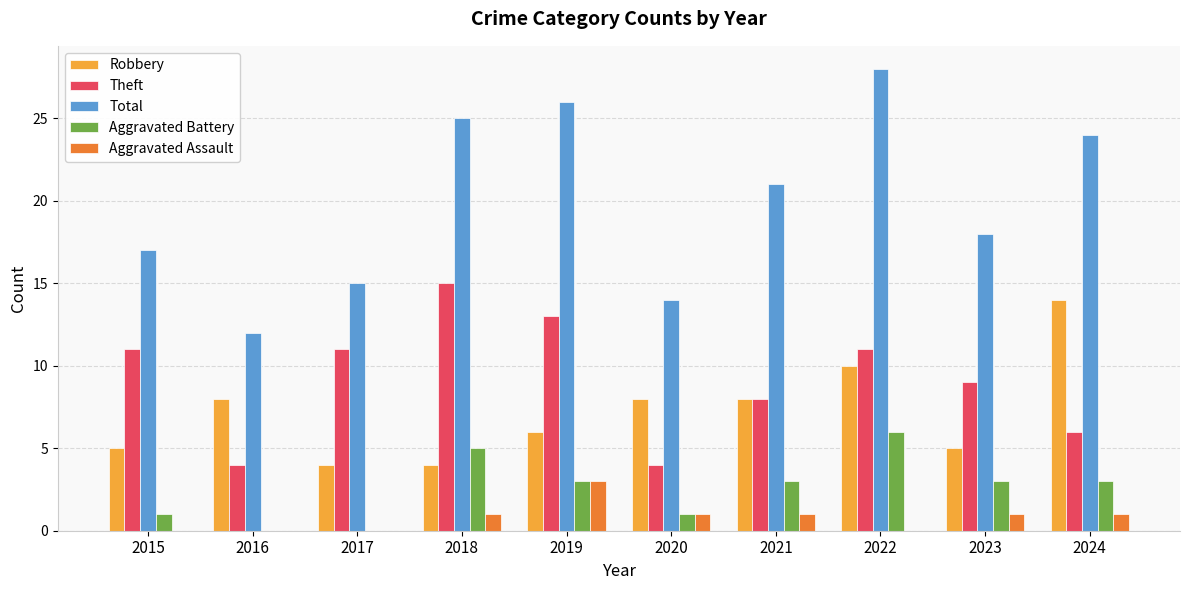

The value of Total at 2016 is 18. True or false?

False